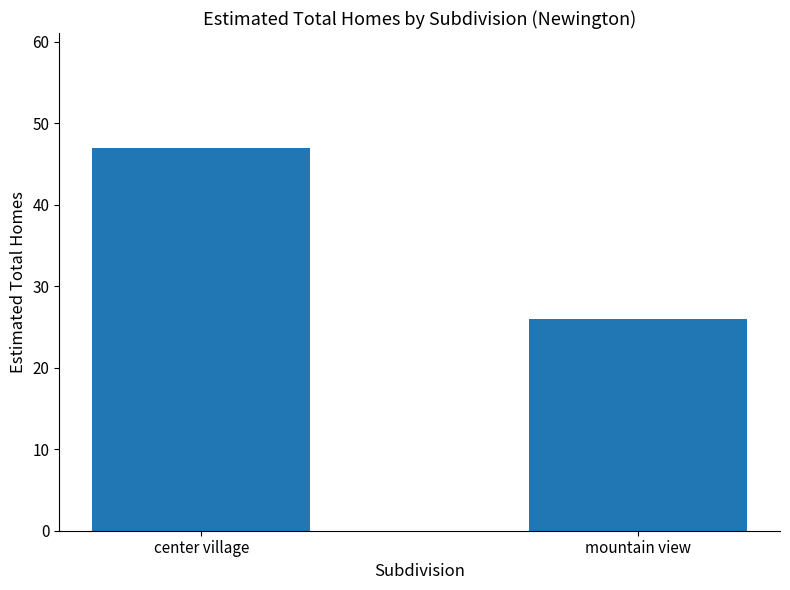

What position from the left is center village?

1